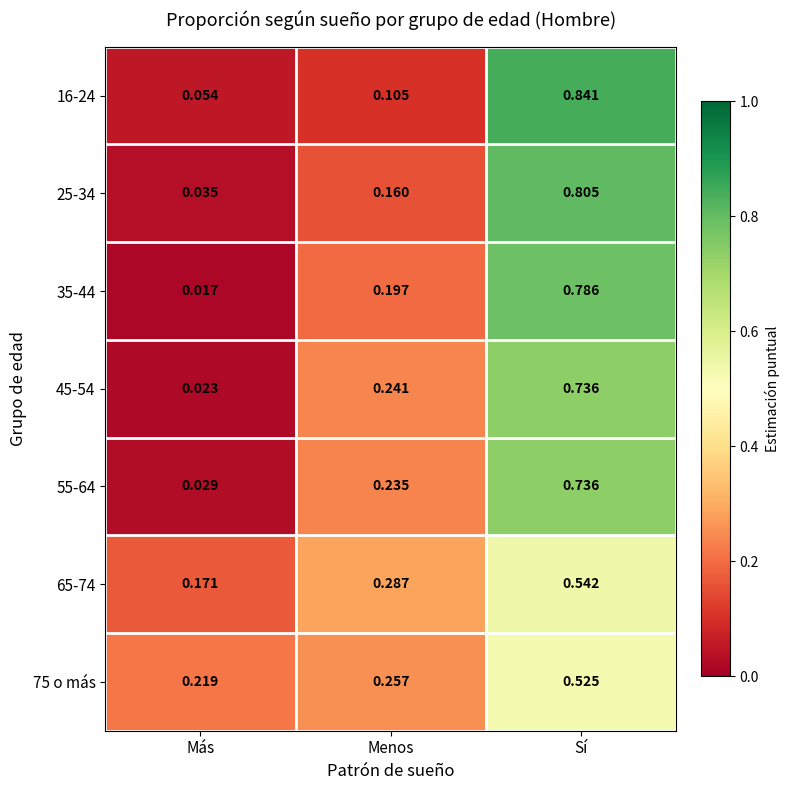

At which category is the sum across all series the highest?

Sí